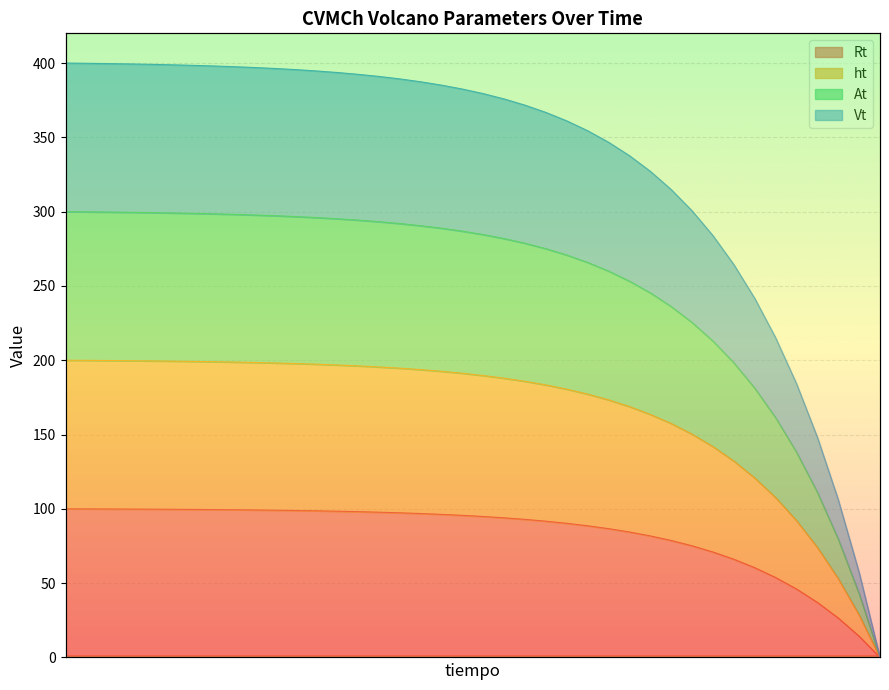

How many data points in Vt are less than 286?

20